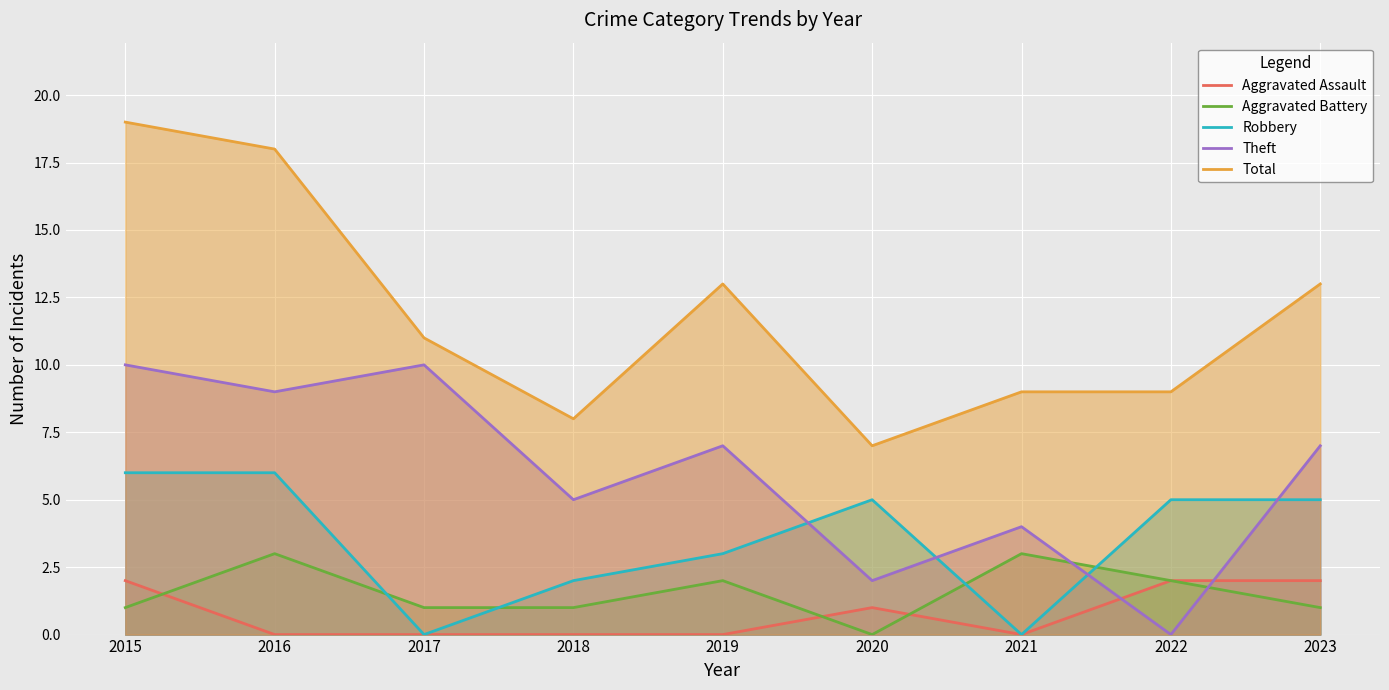

List the labels in order of Robbery value, largest first.

2015, 2016, 2020, 2022, 2023, 2019, 2018, 2017, 2021